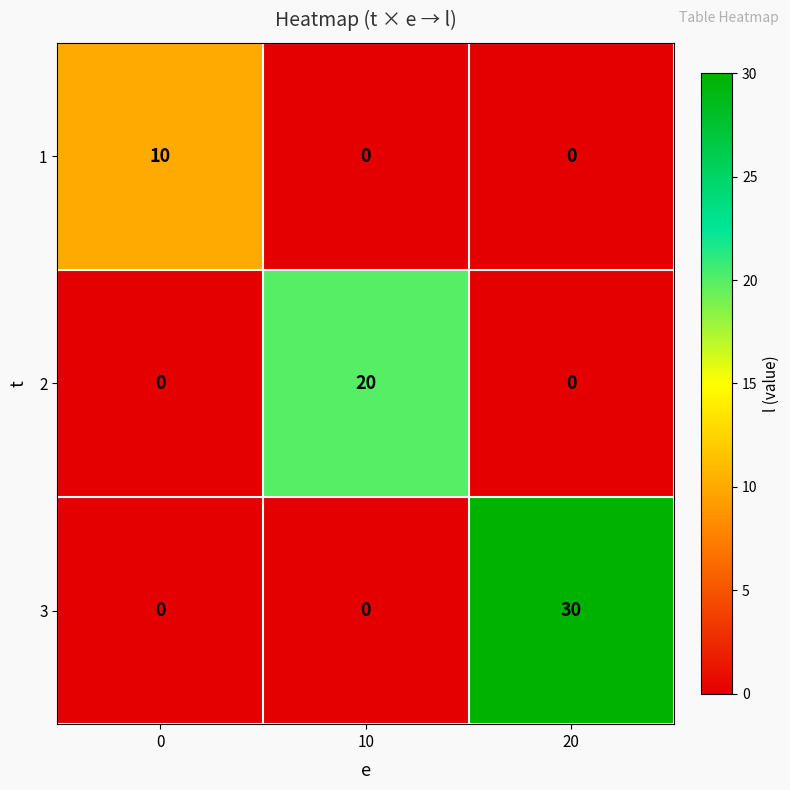

Is it true that 3 equals 0 at 10?

True